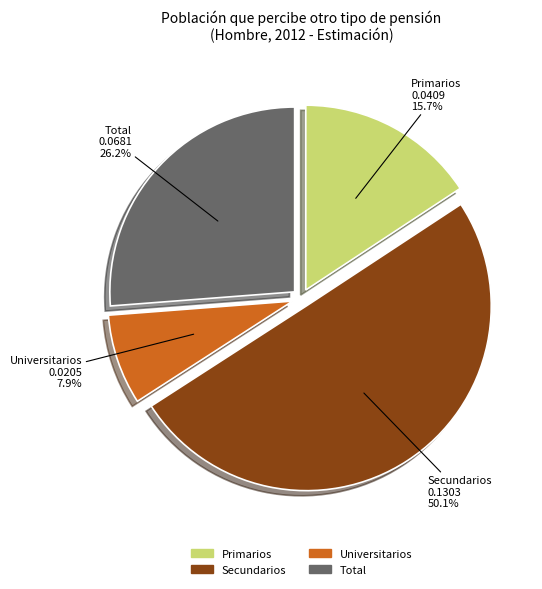

What is the smallest slice in the pie chart?

Universitarios